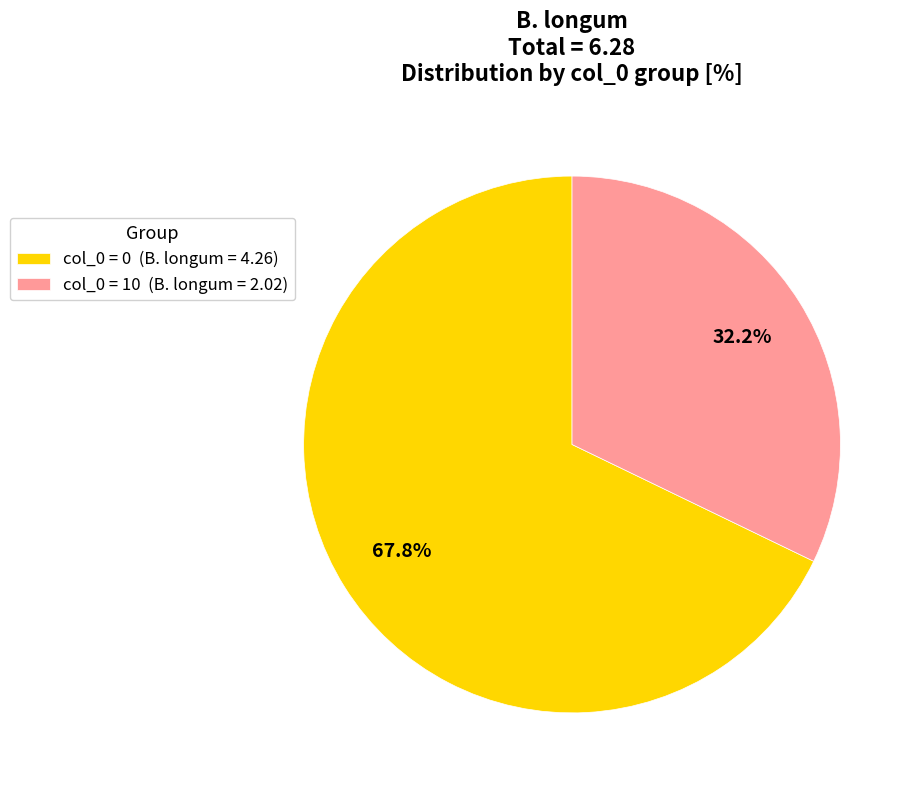

What percentage is NOT represented by col_0 = 0 (B. longum = 4.26)?

32.2%